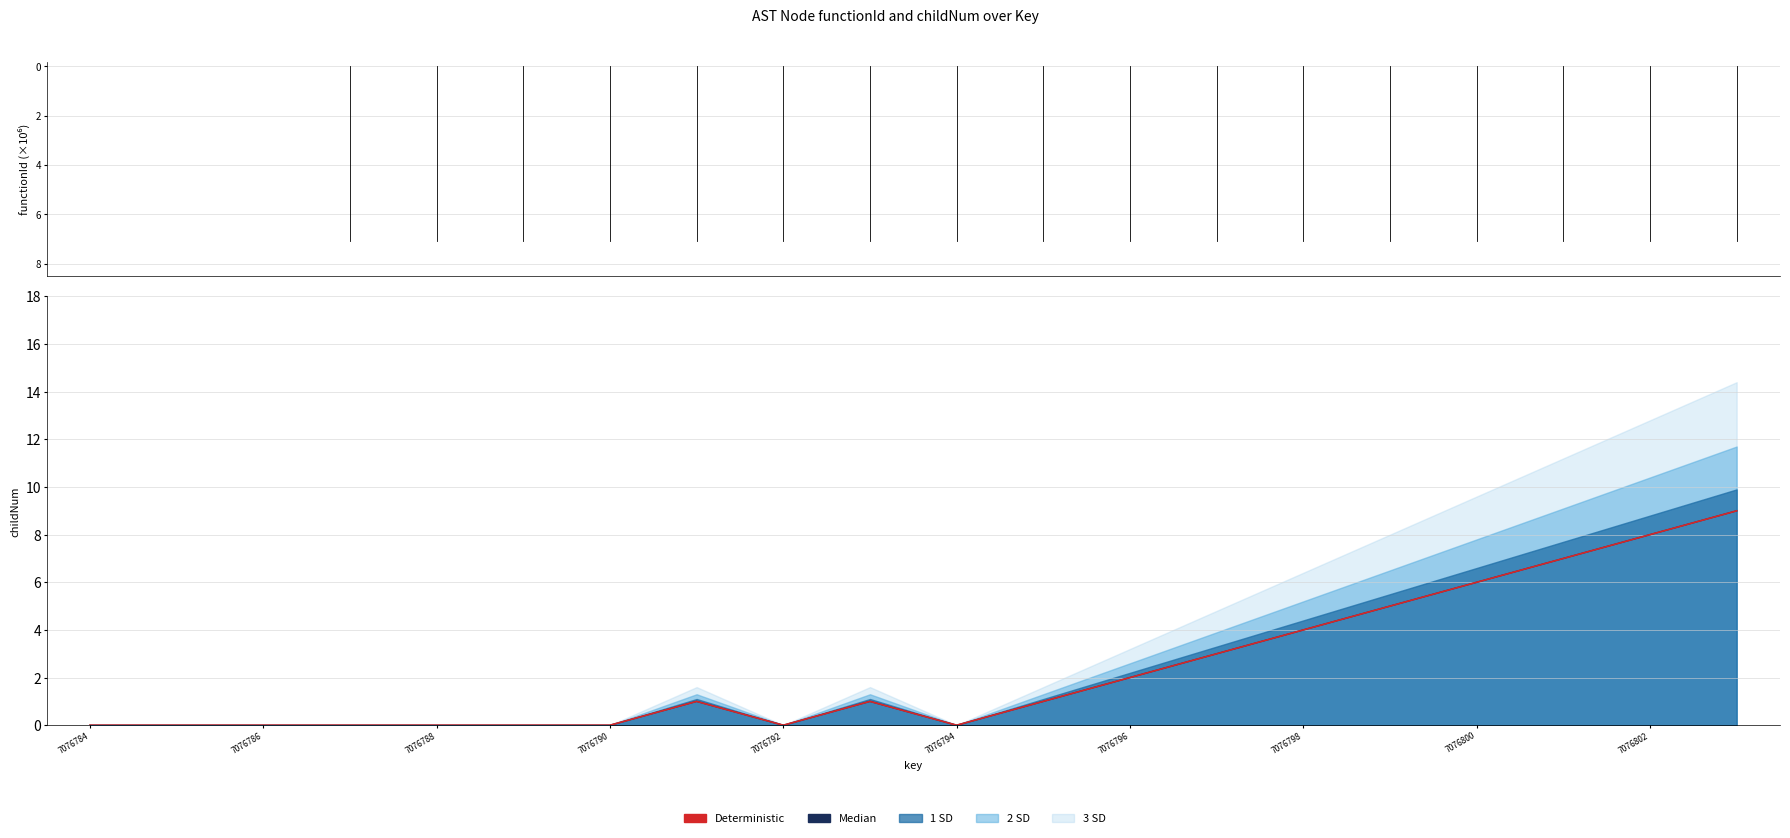

At how many categories does at least one series exceed 1?

8